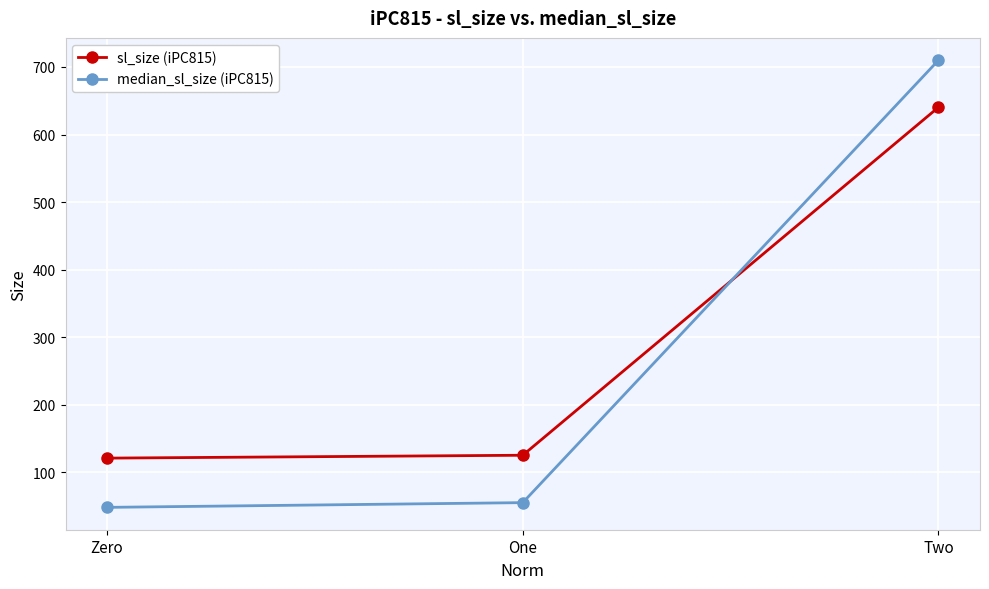

What is the total value across all series at Two?

1350.4